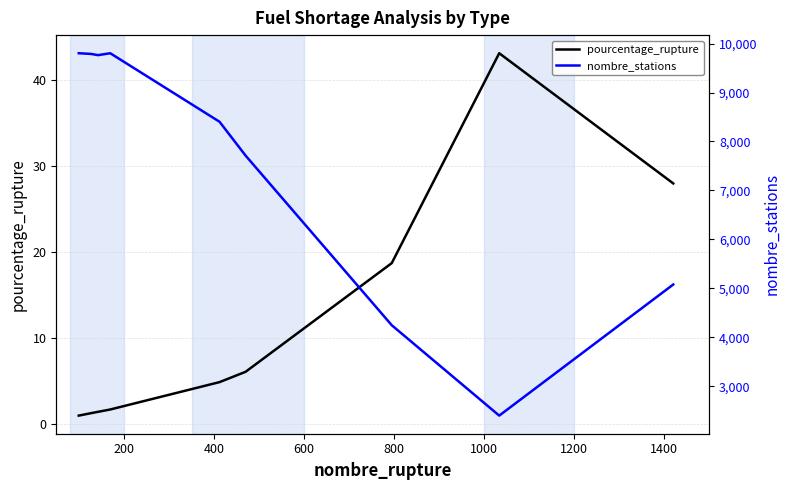

What is the lowest value of the pourcentage_rupture series?

1.0